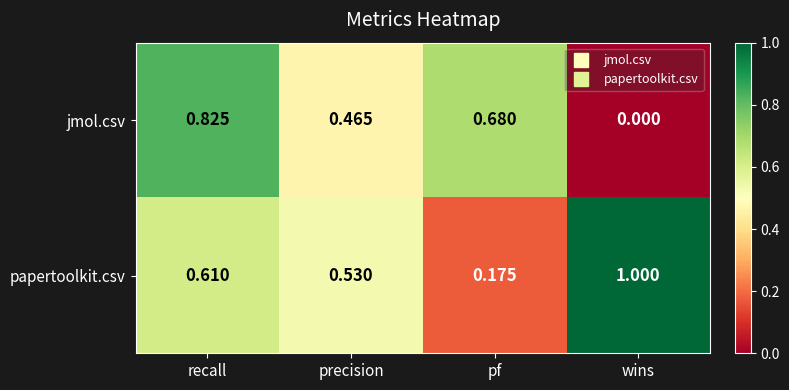

At which label is jmol.csv closest to 0?

wins